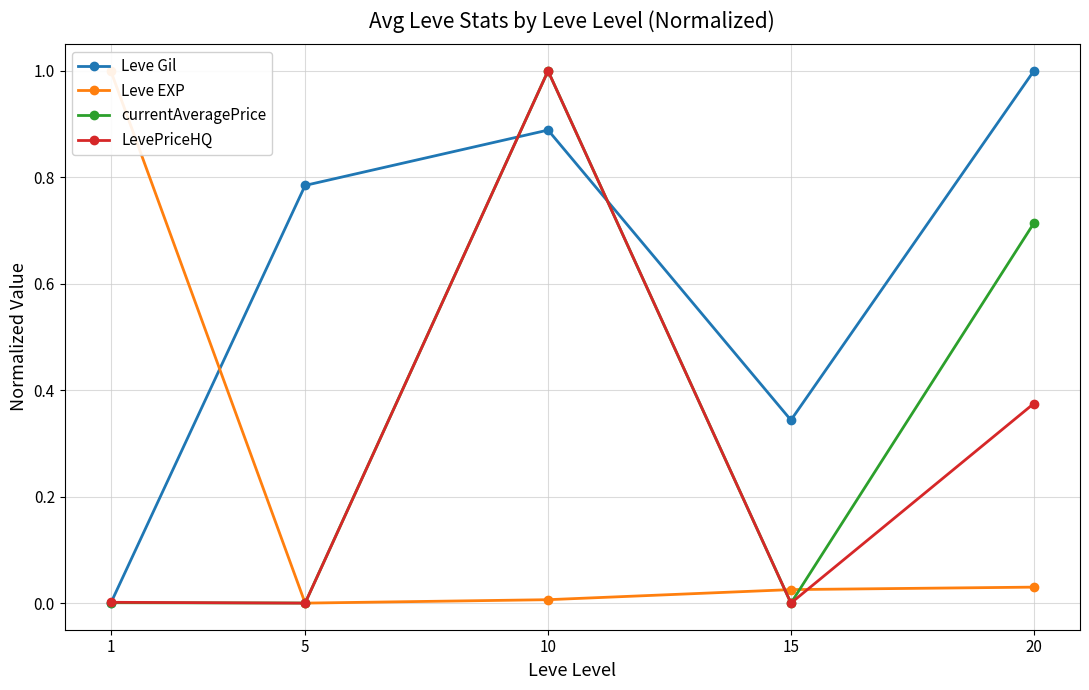

Is the value of currentAveragePrice at 5 greater than the value of LevePriceHQ at 1?

No